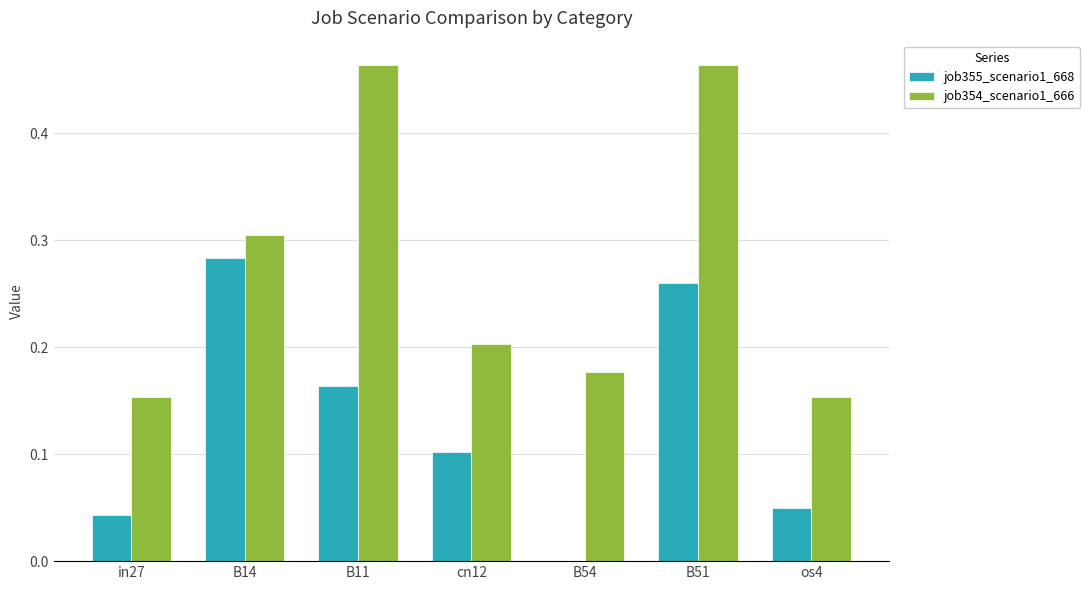

Which category has the highest value in the job355_scenario1_668 series?

B14